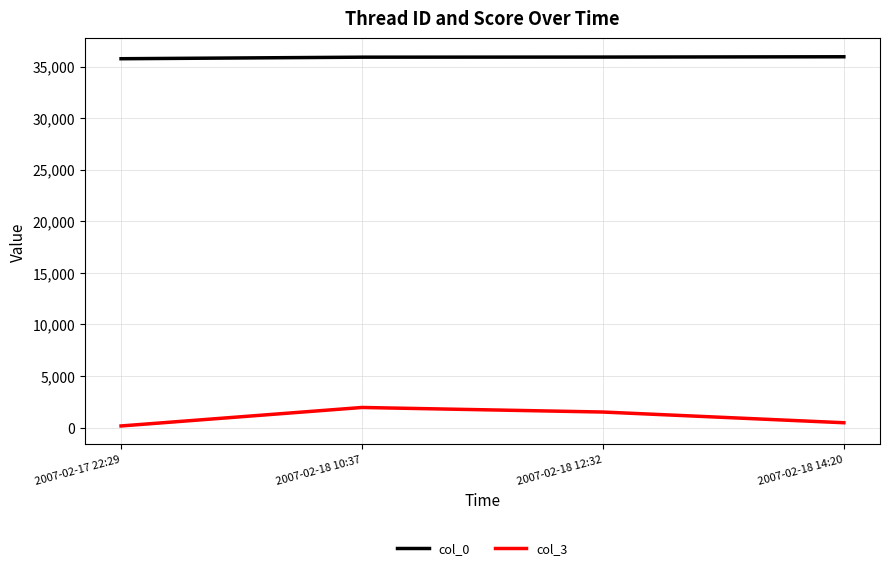

How many interior local peaks does the col_3 series have?

1